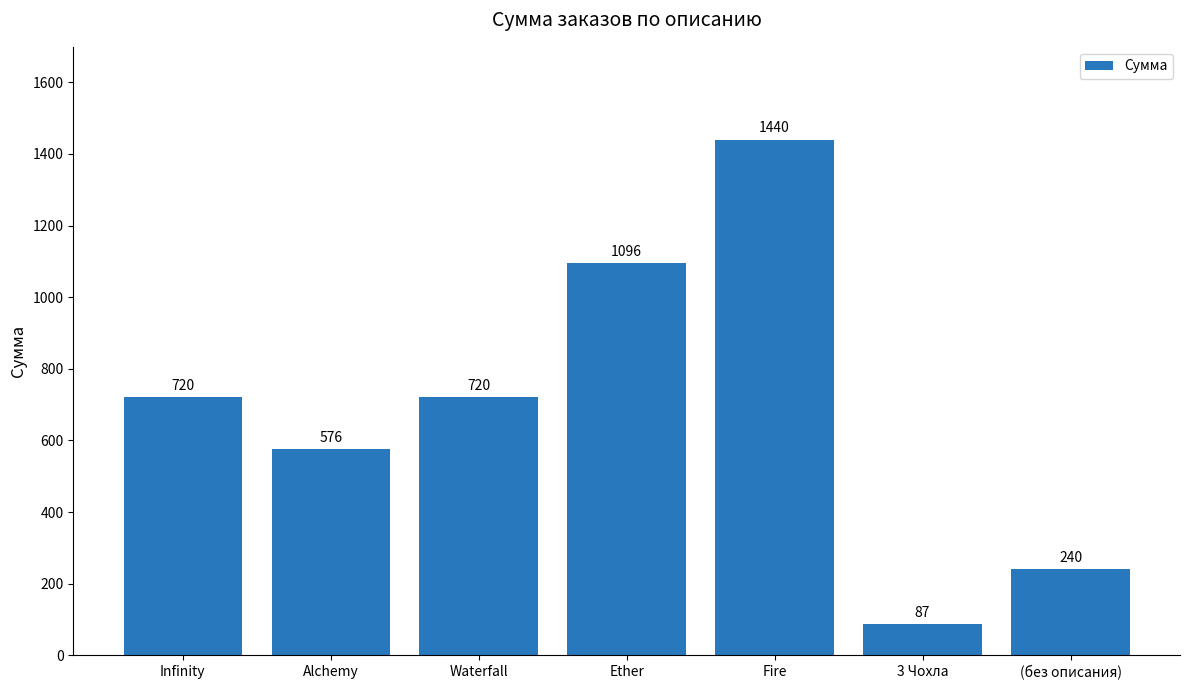

What is the greatest value displayed?

1440